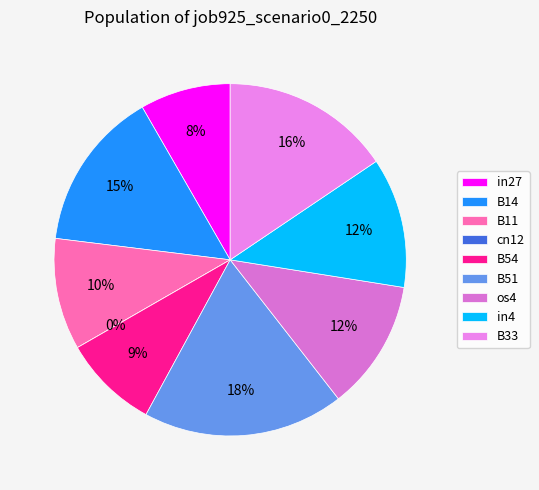

Is there a majority slice in this chart?

No